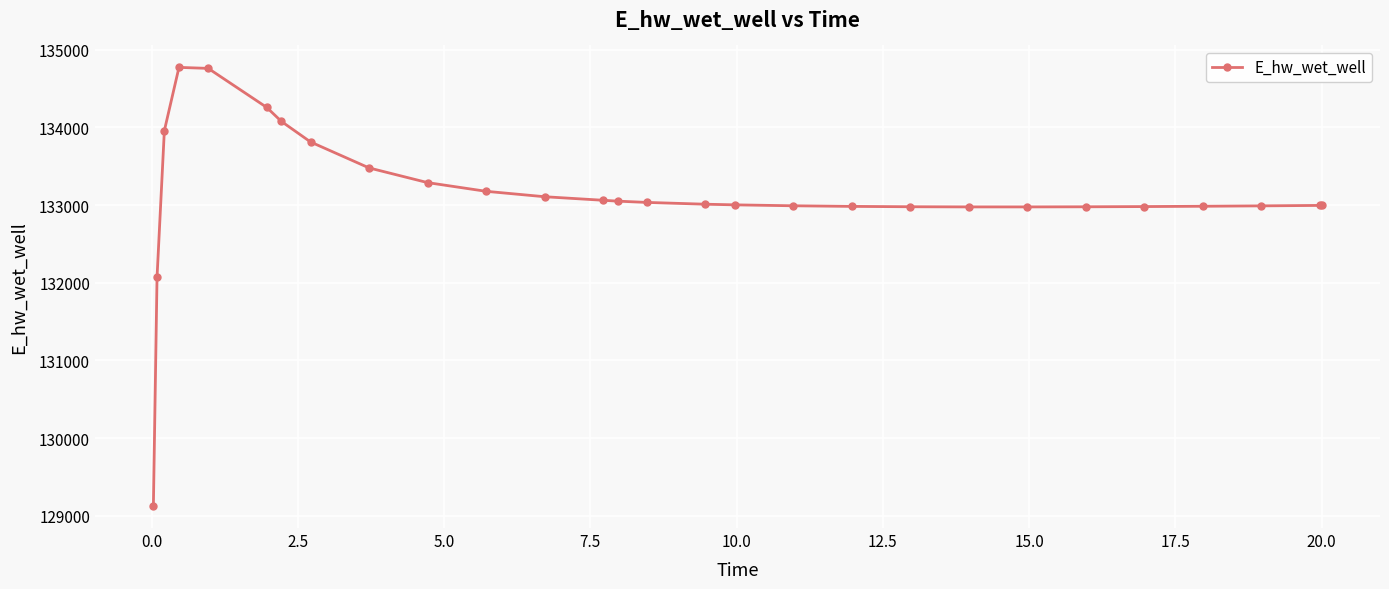

What is the value of the 13th point from the left?

133062.5